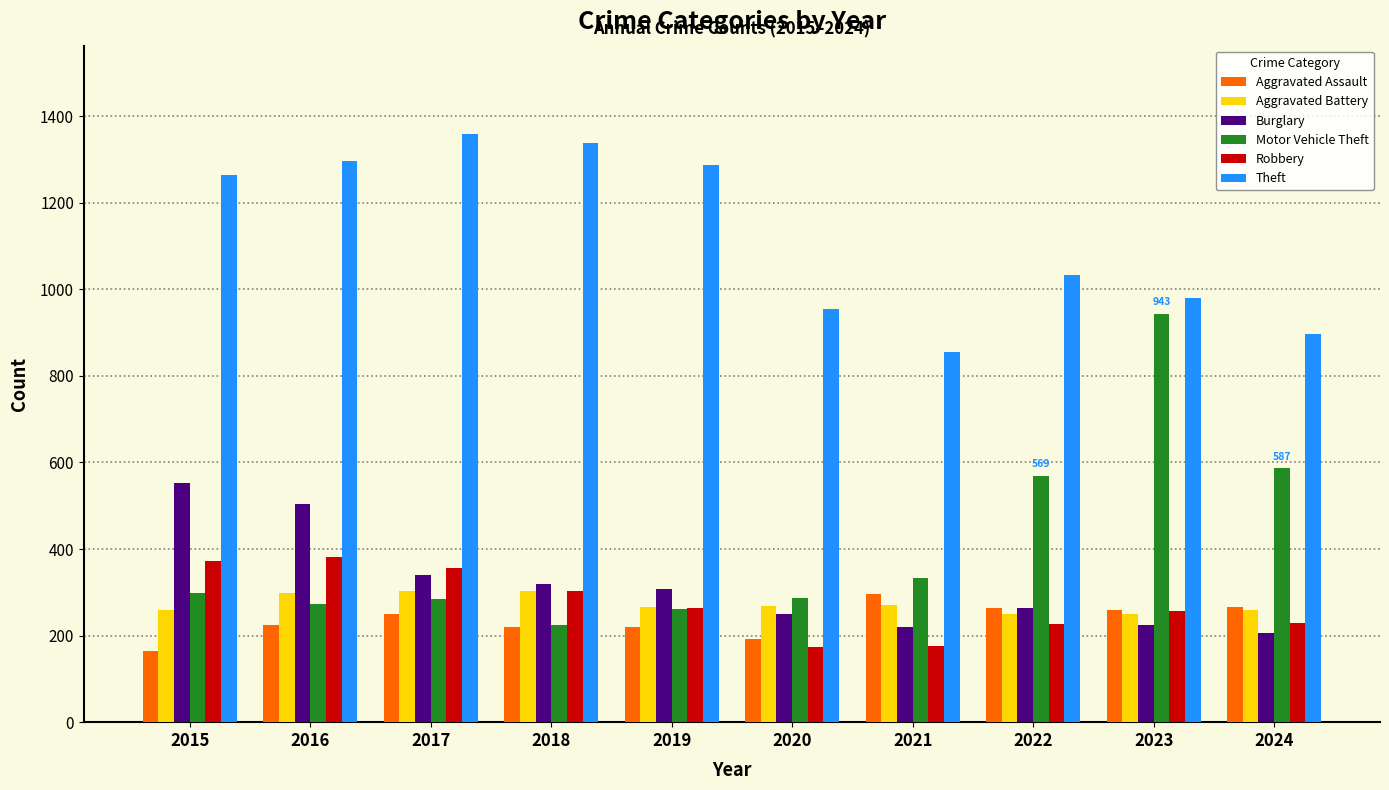

What is the total value across all series at 2023?

2915